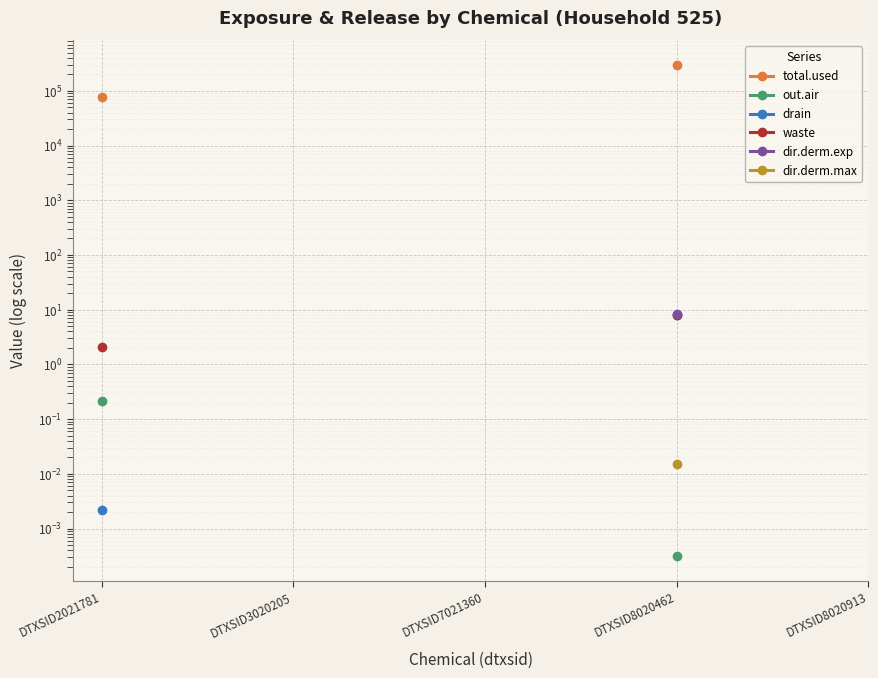

The total.used series shows 66192.8 at DTXSID8020462. True or false?

False